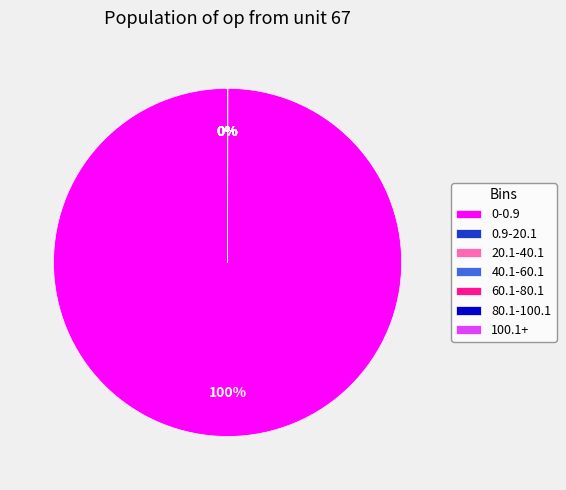

Which slice represents more than half of the pie?

0-0.9